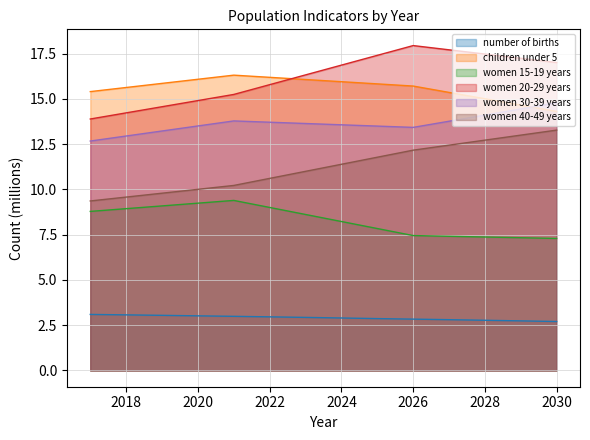

In women 20-29 years, how many points are higher than both neighbors (excluding endpoints)?

1